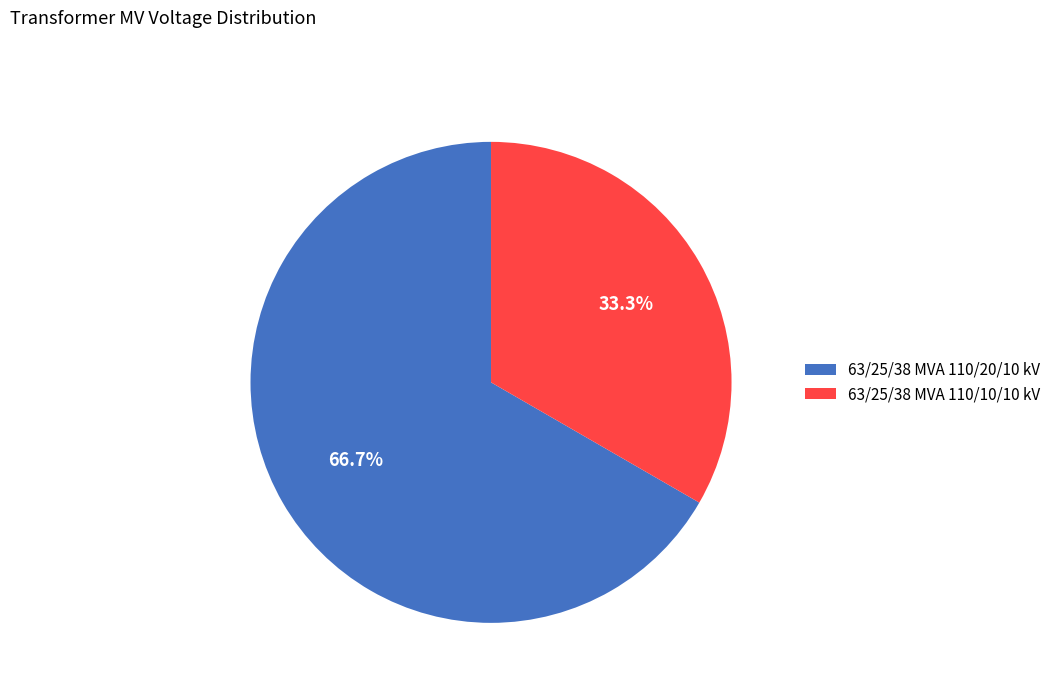

What is the smallest slice in the pie chart?

63/25/38 MVA 110/10/10 kV